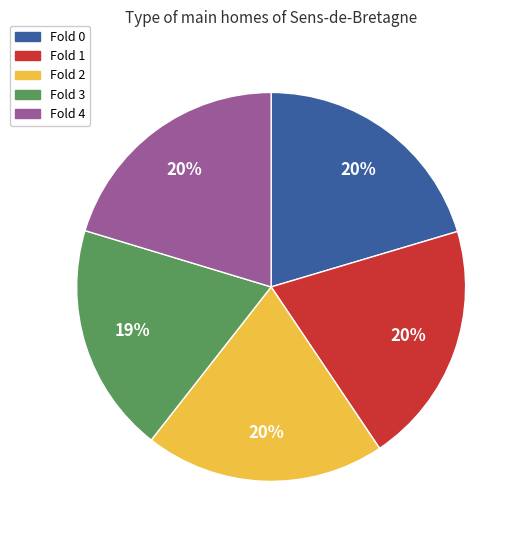

Is Fold 0 the majority of the pie?

No